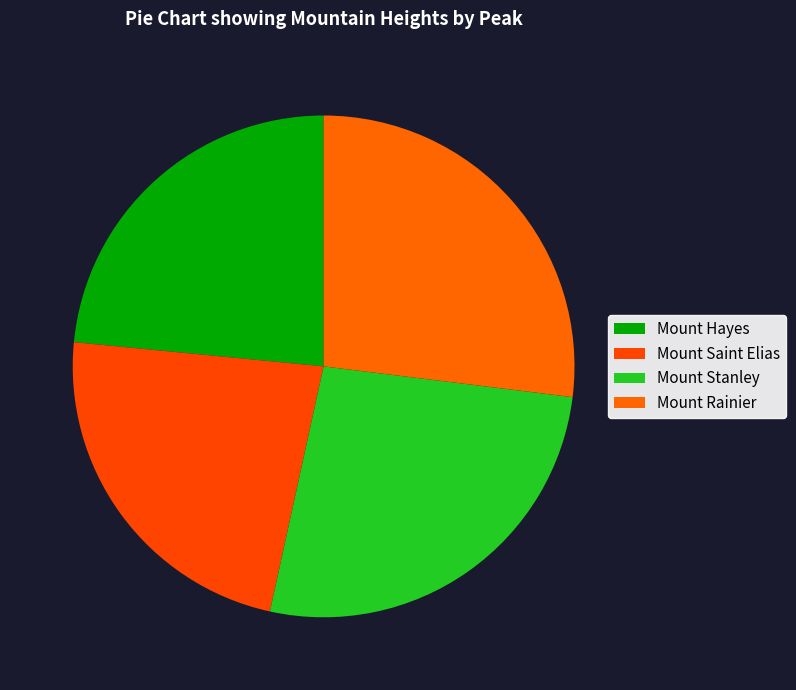

Which has a higher value, Mount Stanley or Mount Rainier?

Mount Rainier